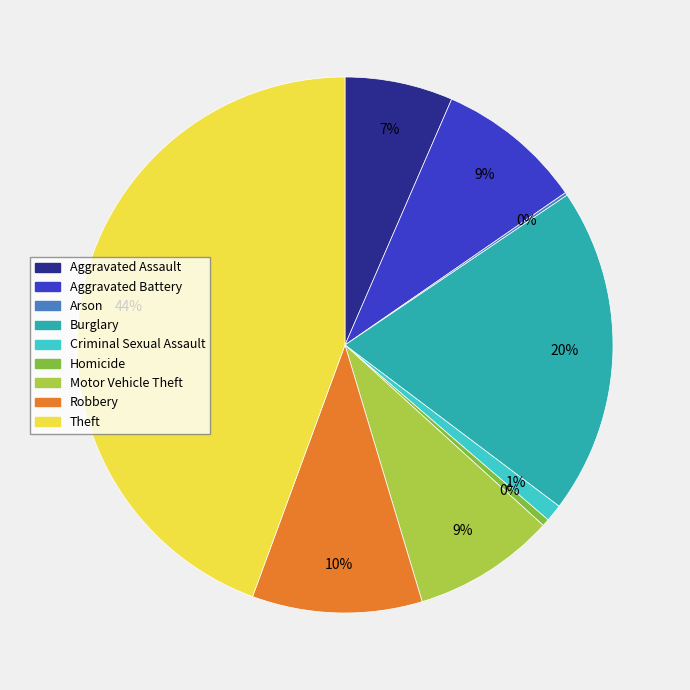

Is there any slice that represents more than half of the pie?

No